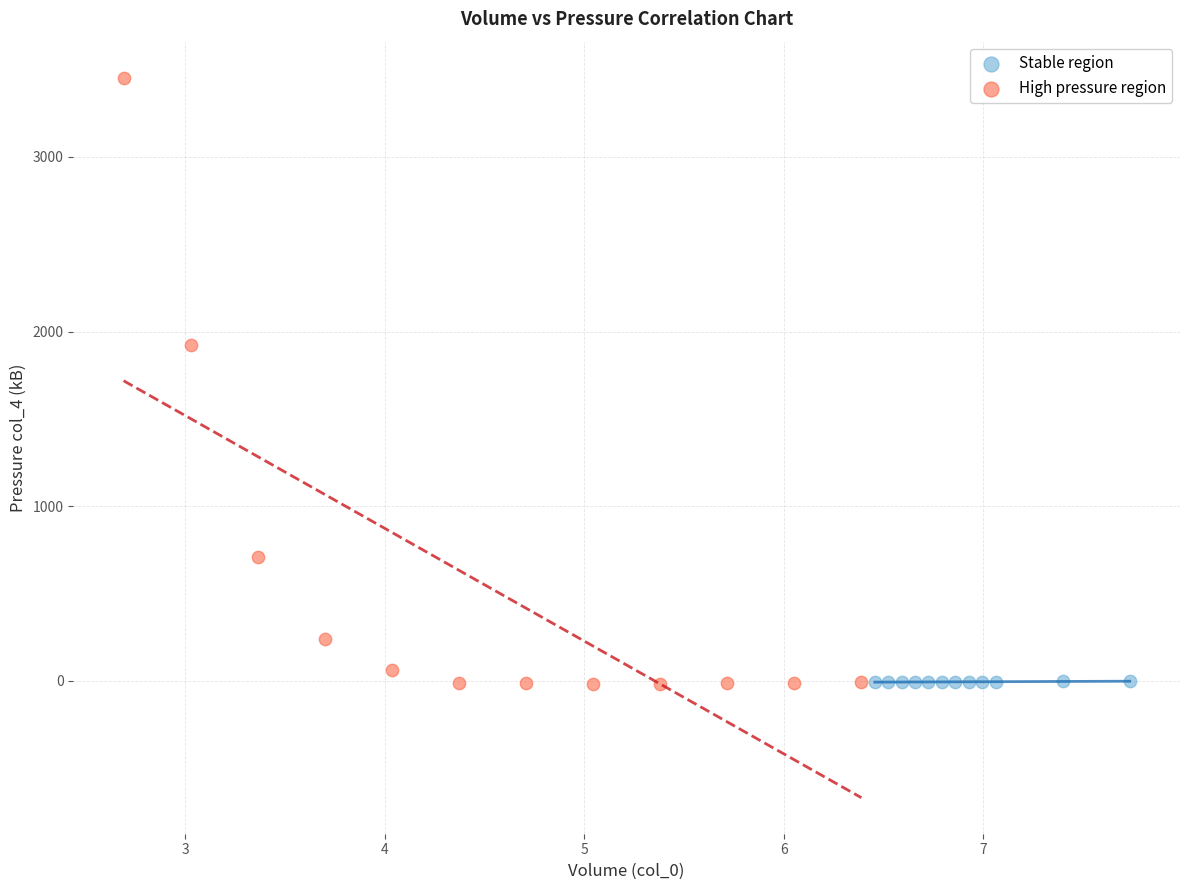

Which series reaches the maximum Y coordinate?

High pressure region